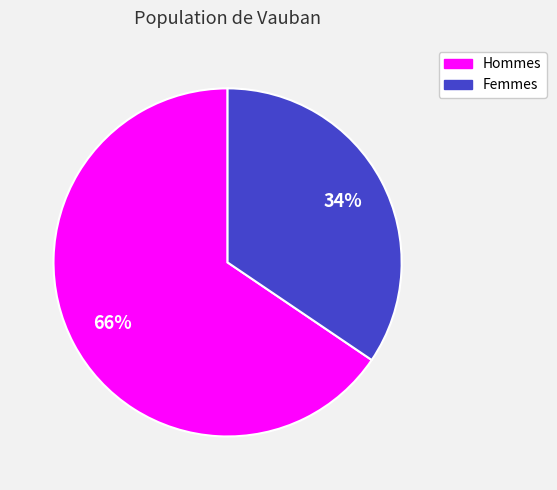

How many segments does this pie chart have?

2